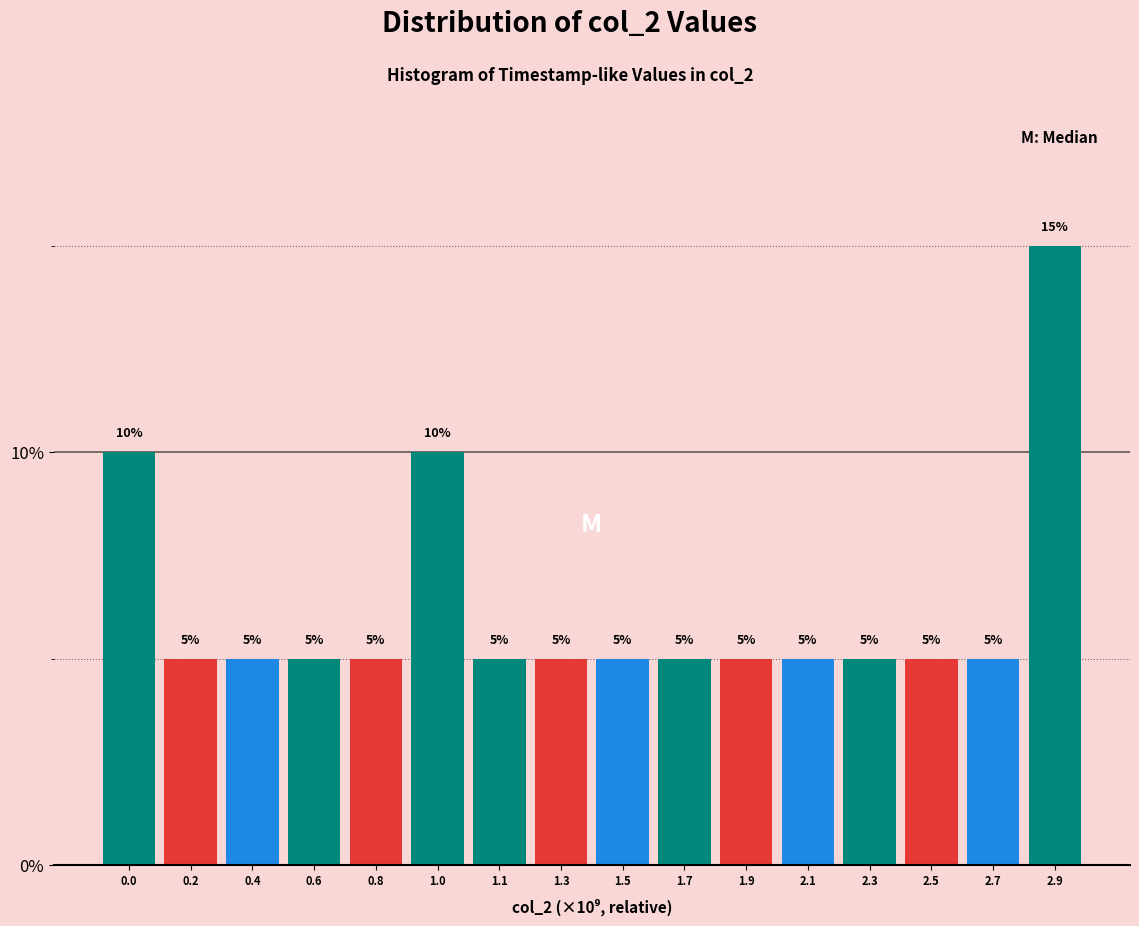

Reading left to right, list all the values displayed in this chart.

0.0=10	0.2=5	0.4=5	0.6=5	0.8=5	1.0=10	1.1=5	1.3=5	1.5=5	1.7=5	1.9=5	2.1=5	2.3=5	2.5=5	2.7=5	2.9=15